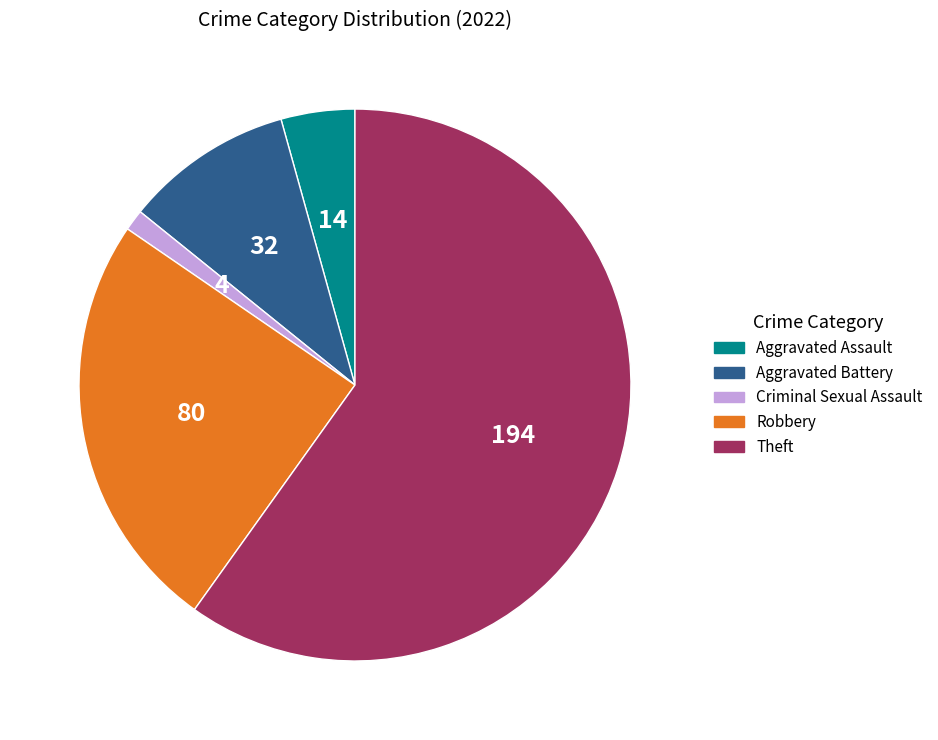

Which slice is the largest?

Theft